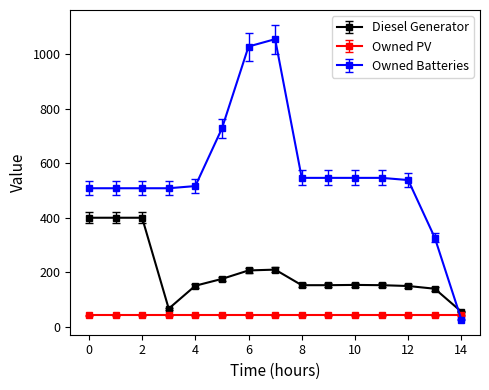

Rank the series by their maximum value, from highest to lowest.

Owned Batteries, Diesel Generator, Owned PV